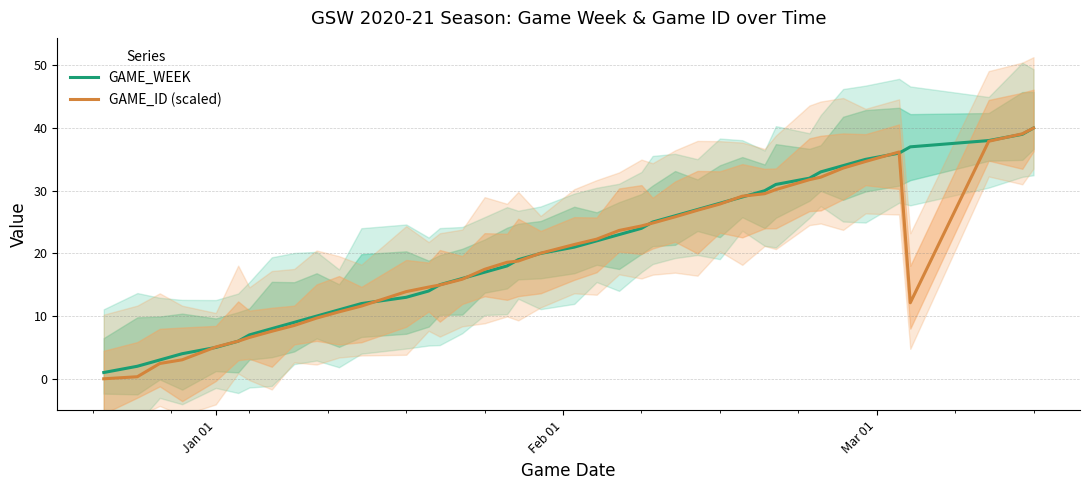

What are all the series names shown in the legend?

GAME_WEEK, GAME_ID (scaled)